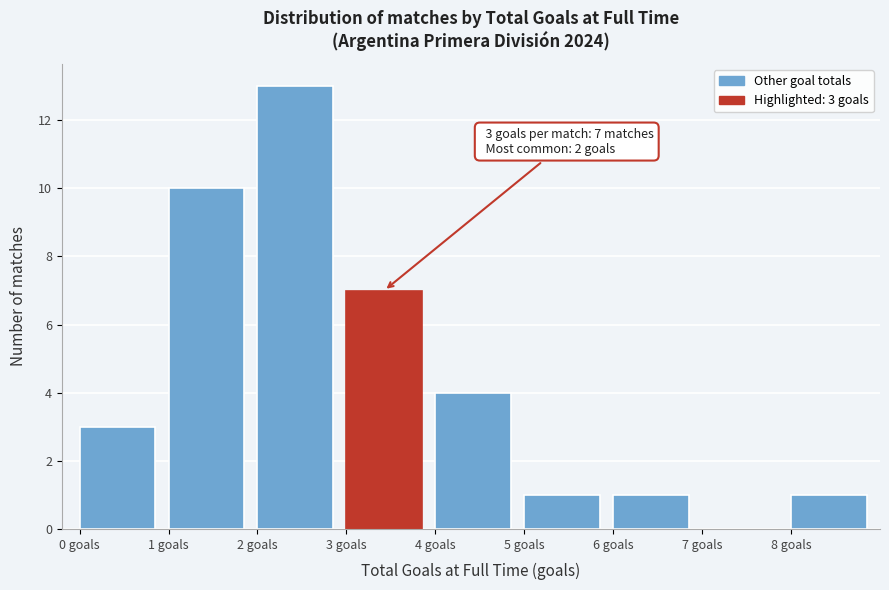

Which range on the x-axis has the tallest bar?

2 to 3